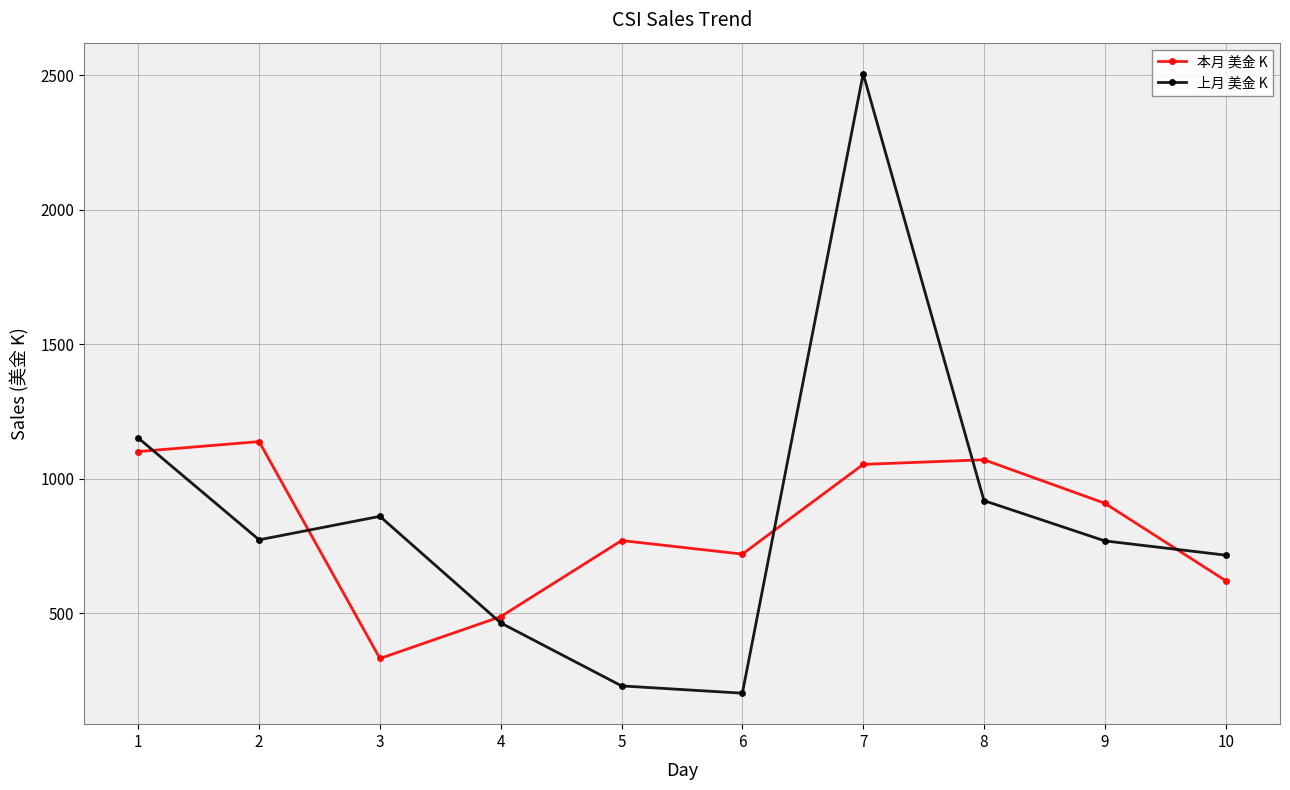

At which category is the sum across all series the highest?

7